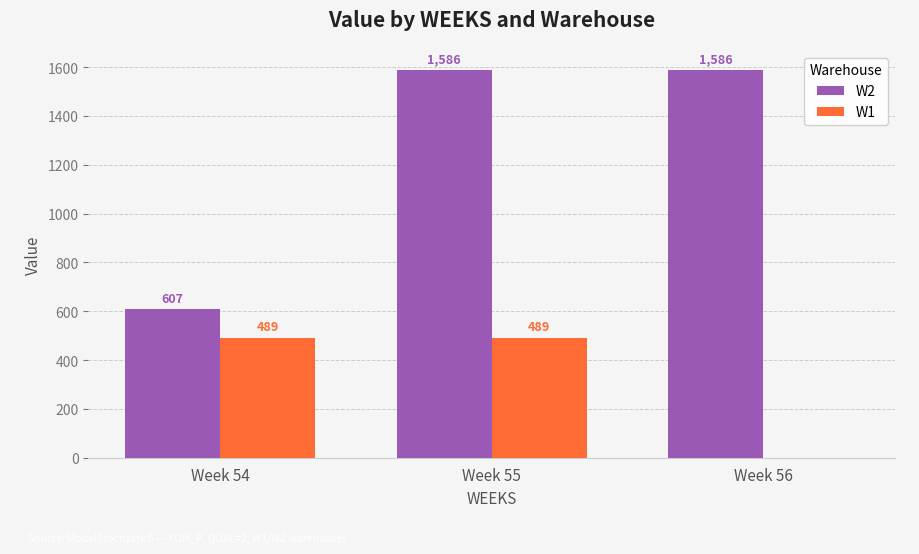

Count the number of categories in the chart.

3